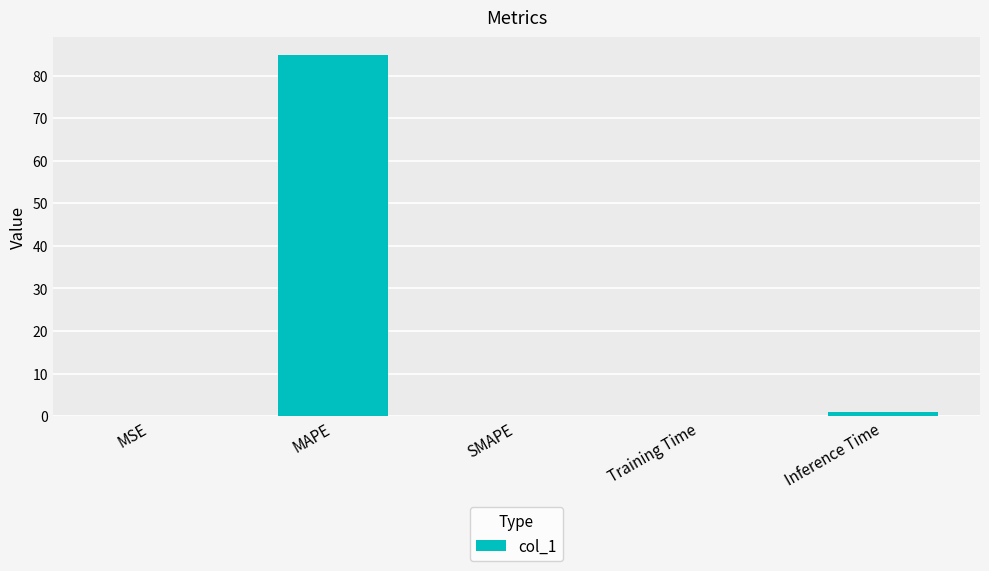

Between Inference Time and MAPE, which is larger?

MAPE